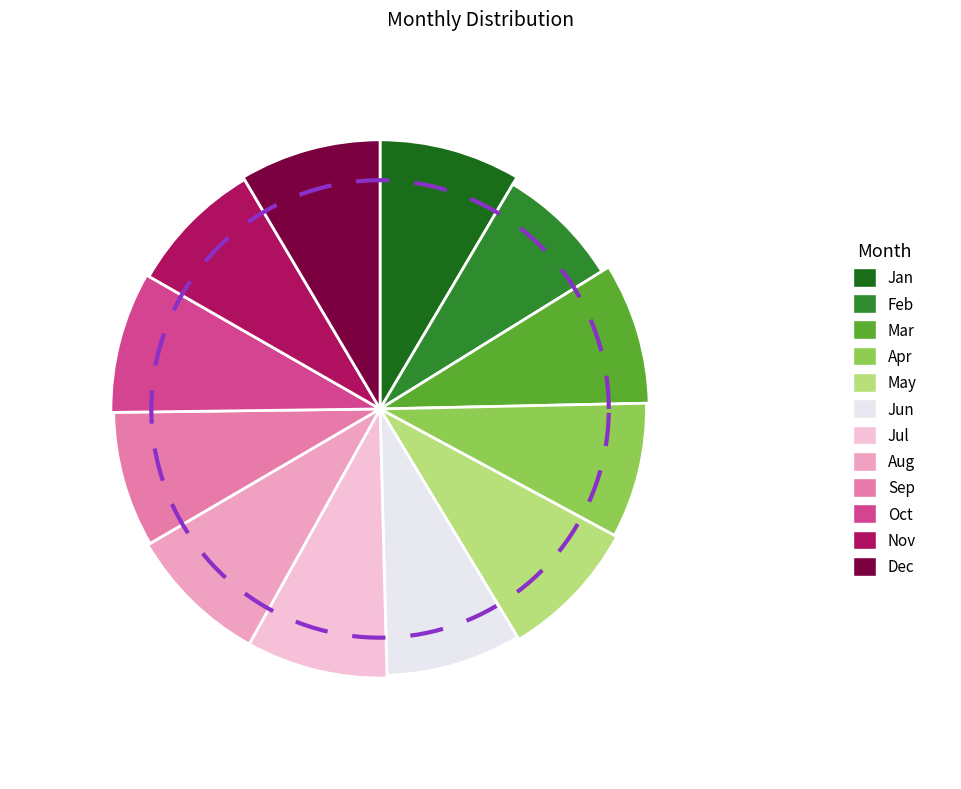

Does 2 account for over 50% of the chart?

No